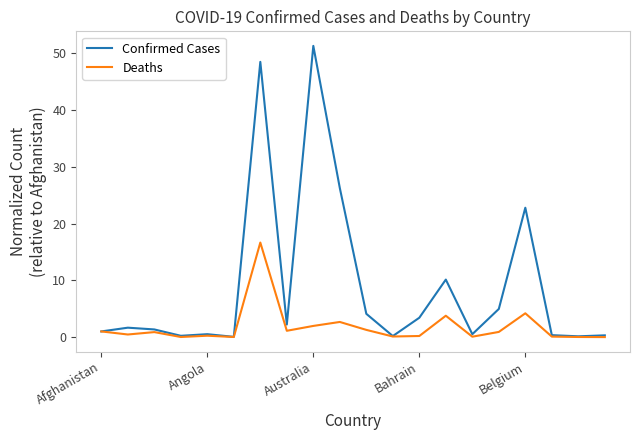

List the series in order of their peak value, lowest first.

Deaths, Confirmed Cases